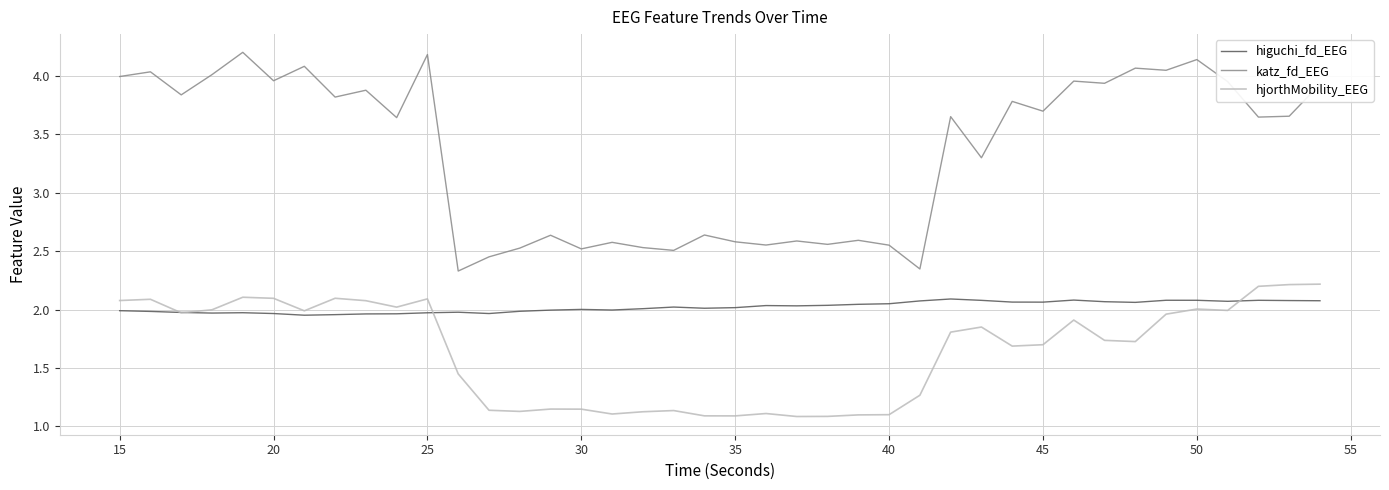

True or false: katz_fd_EEG and hjorthMobility_EEG cross at least once.

False